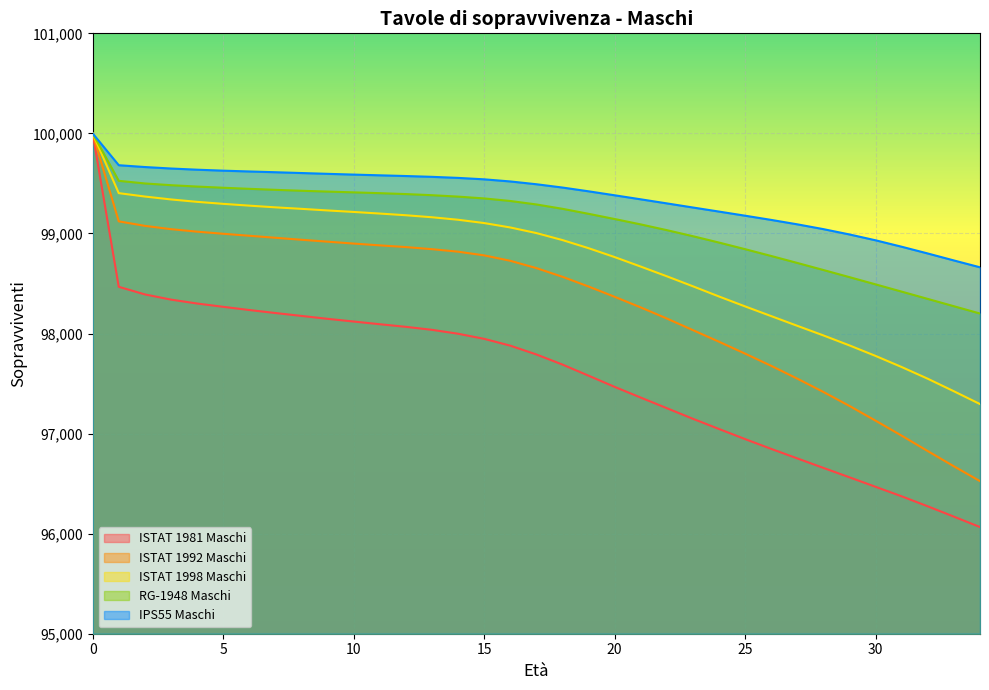

How many lines are shown in the chart?

5